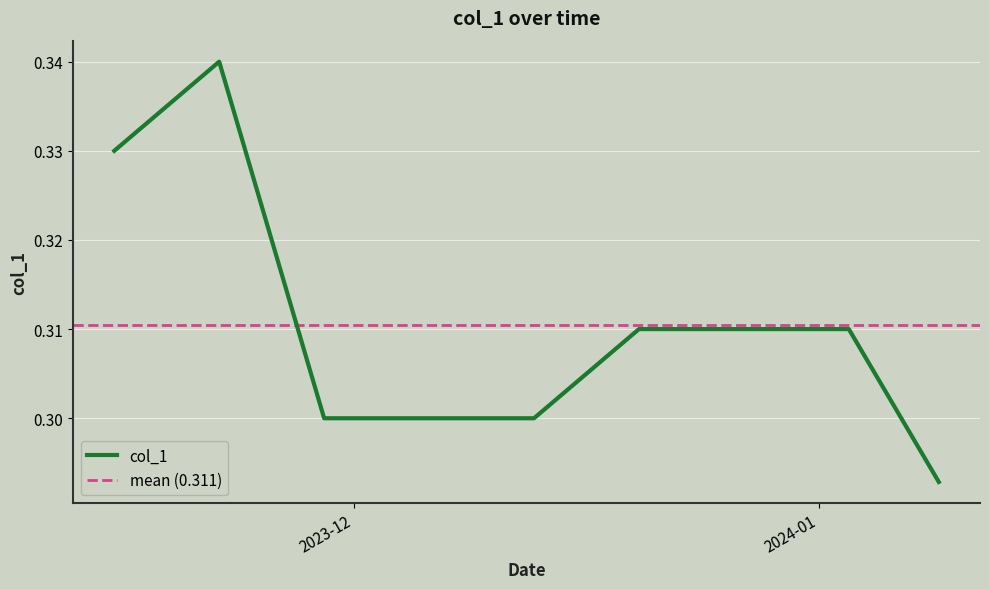

Rank the categories by value from lowest to highest.

2024-01-09, 2024-01-08, 2023-11-29, 2023-11-30, 2023-12-01, 2023-12-04, 2023-12-05, 2023-12-06, 2023-12-07, 2023-12-08, 2023-12-11, 2023-12-12, 2023-12-13, 2023-12-14, 2023-12-15, 2024-01-05, 2023-11-28, 2023-12-18, 2024-01-04, 2023-12-19, 2024-01-03, 2023-12-20, 2023-12-21, 2023-12-22, 2023-12-25, 2023-12-26, 2023-12-27, 2023-12-28, 2023-12-29, 2024-01-01, 2024-01-02, 2023-11-27, 2023-11-24, 2023-11-15, 2023-11-16, 2023-11-17, 2023-11-23, 2023-11-20, 2023-11-21, 2023-11-22